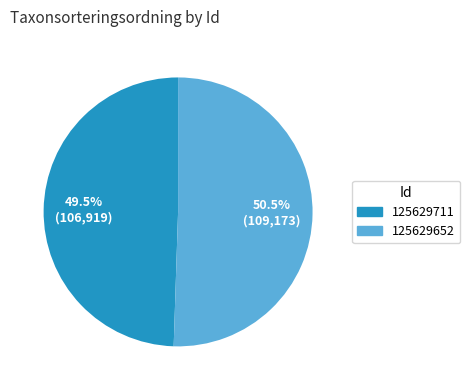

How many segments does this pie chart have?

2